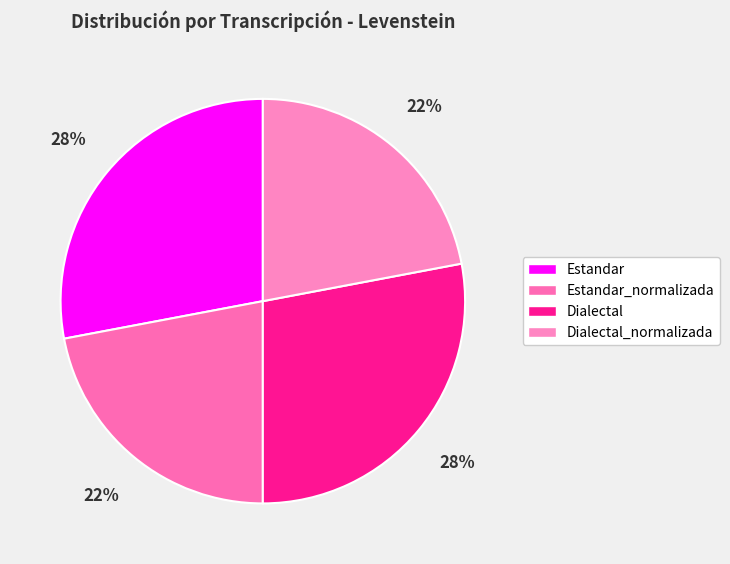

Count the number of slices in the pie.

4